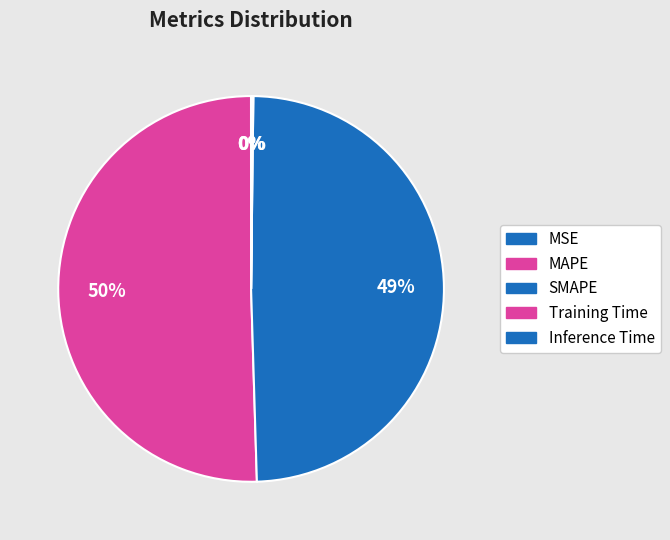

Does any single category account for the majority?

Yes